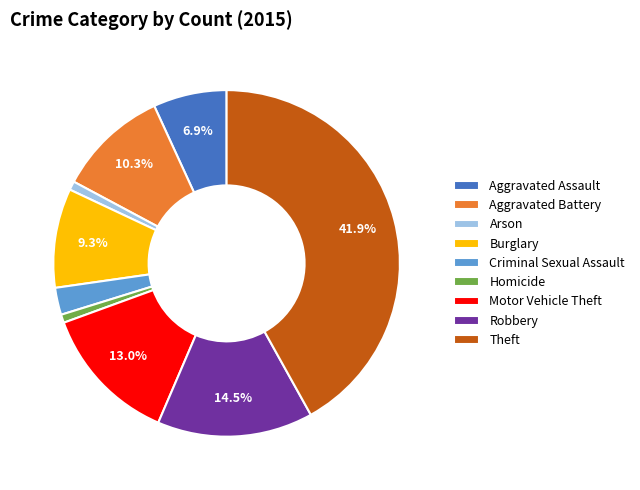

Count the number of slices in the pie.

9